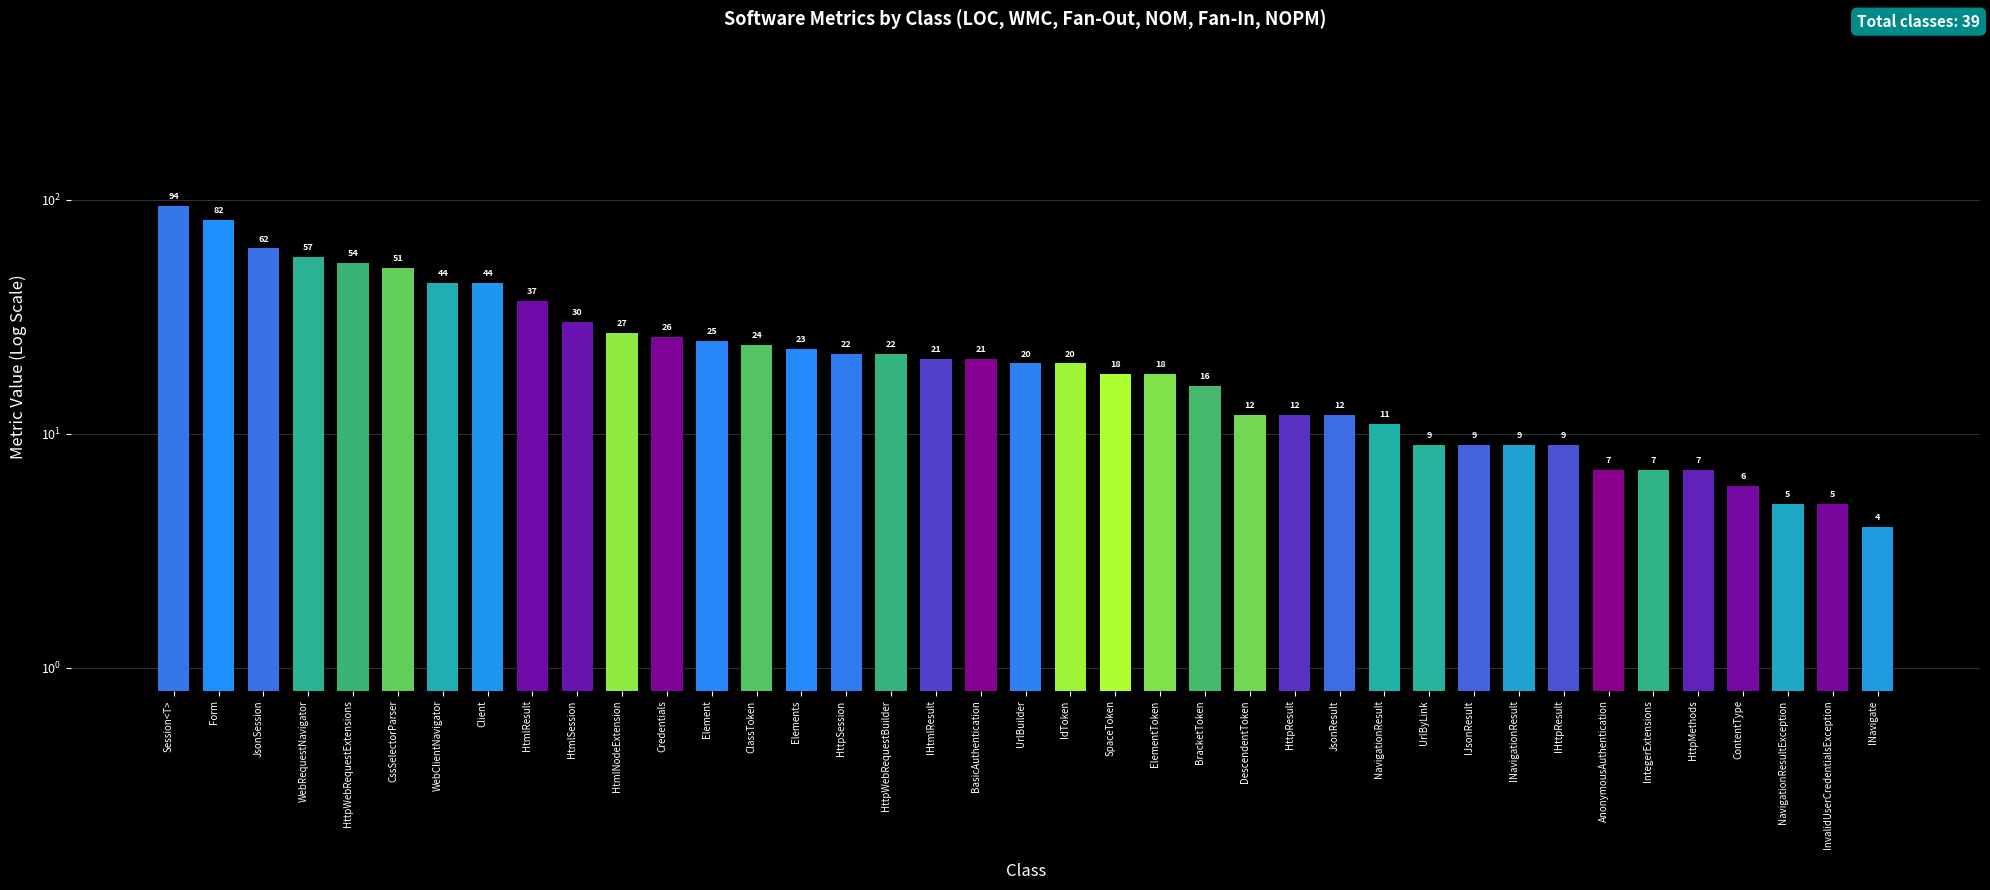

Which category has the lowest value across all series?

INavigate